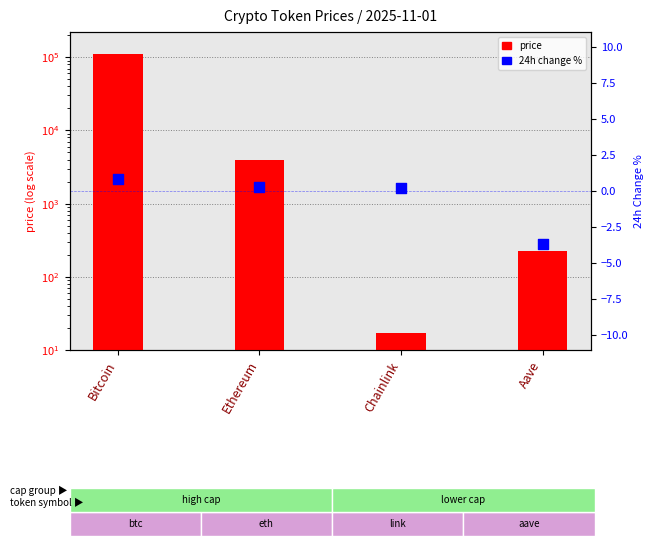

Which series contains the highest Y value?

price